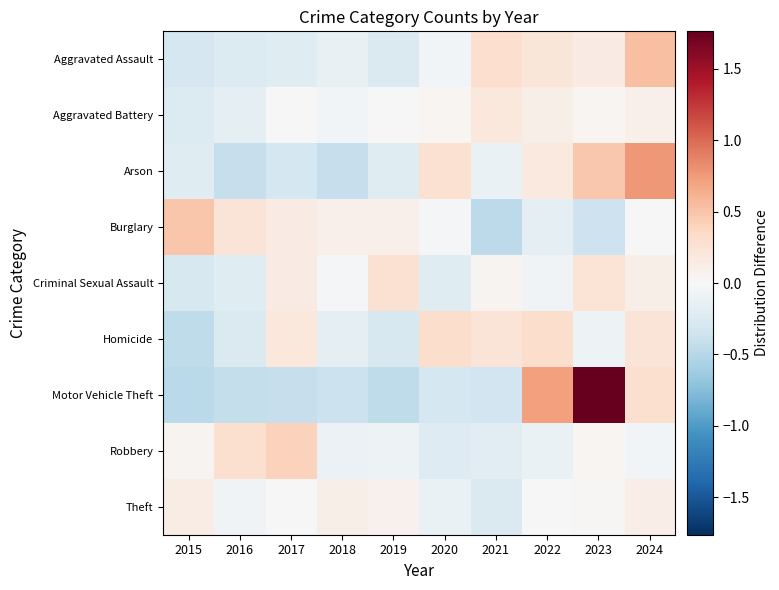

How many series are shown in this chart?

9